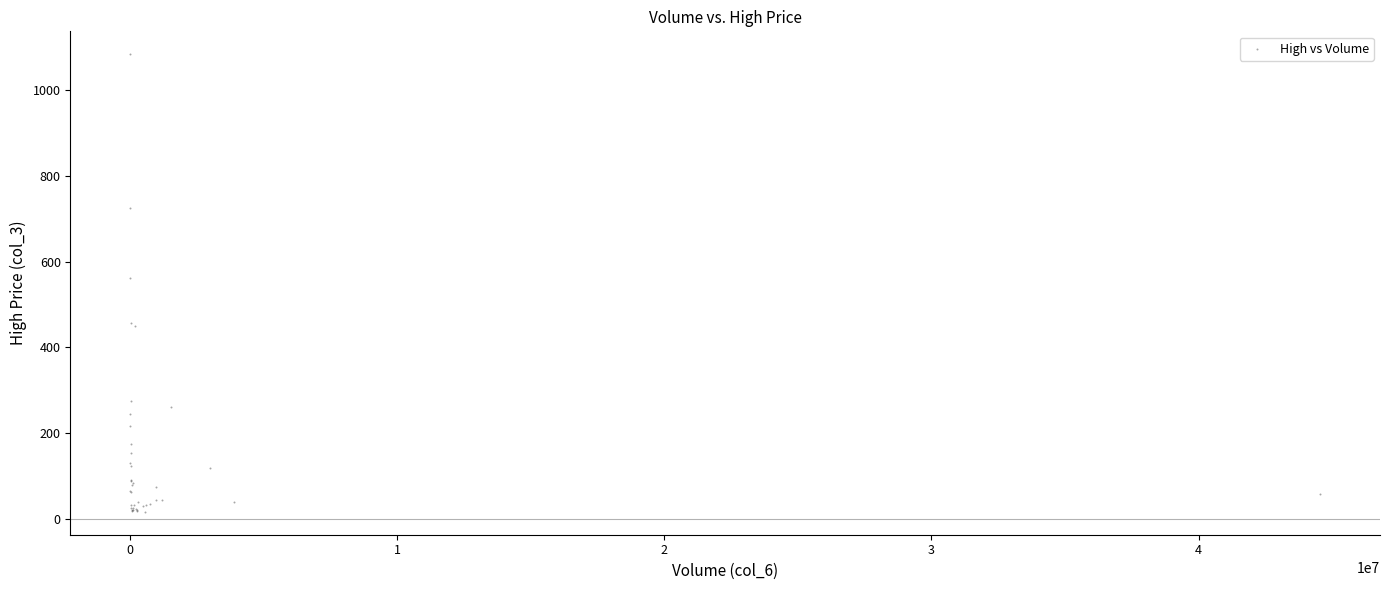

What Y value in the scatter plot is closest to 550?

563.0